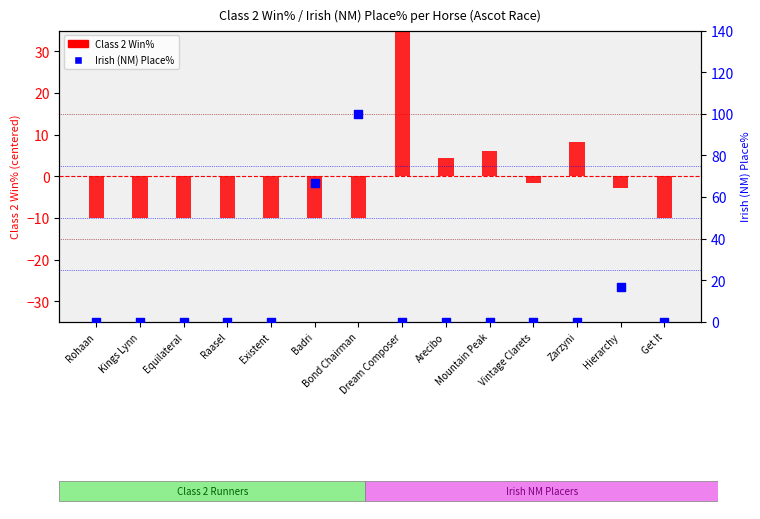

At which category is the sum across all series the highest?

Bond Chairman